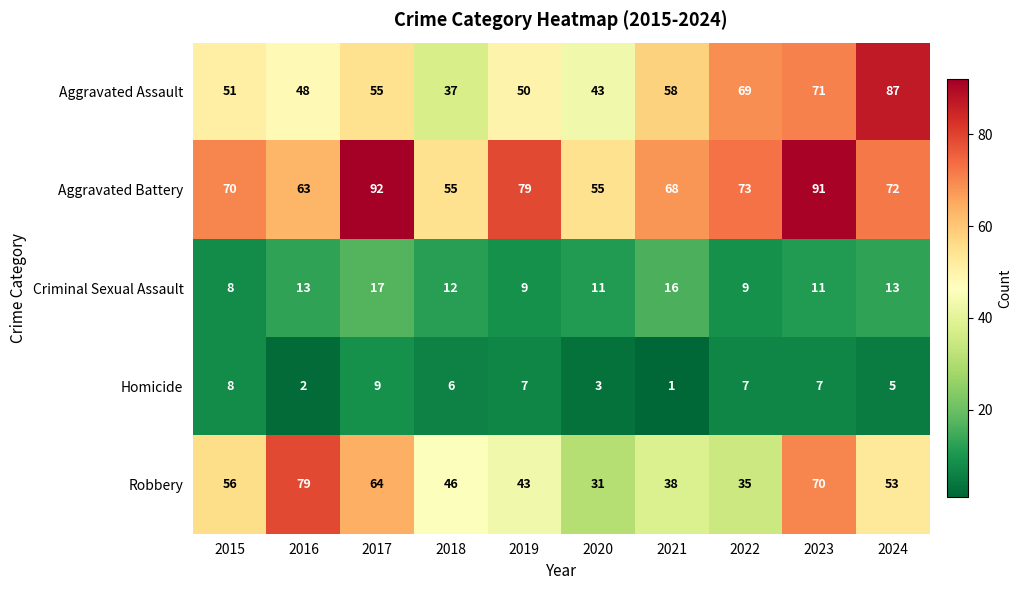

What is the total value across all series at 2020?

143